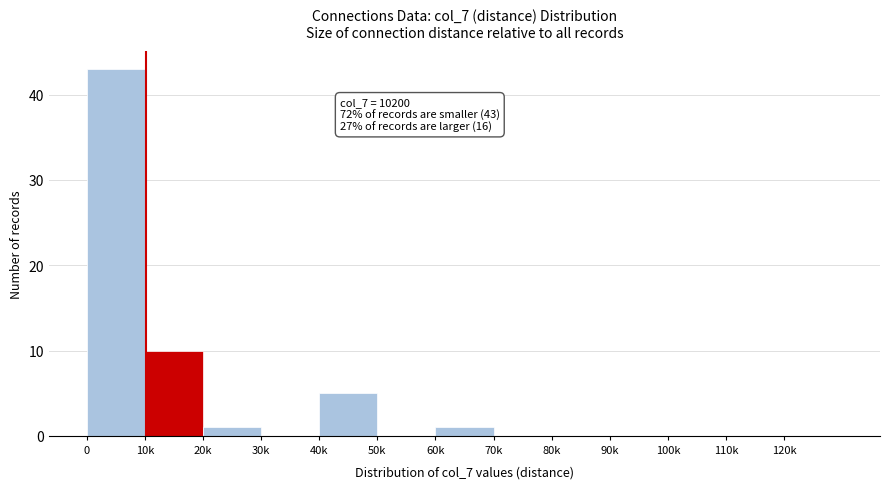

Reading left to right, extract all data points from this chart.

0=43	10k=10	20k=1	30k=0	40k=5	50k=0	60k=1	70k=0	80k=0	90k=0	100k=0	110k=0	120k=0